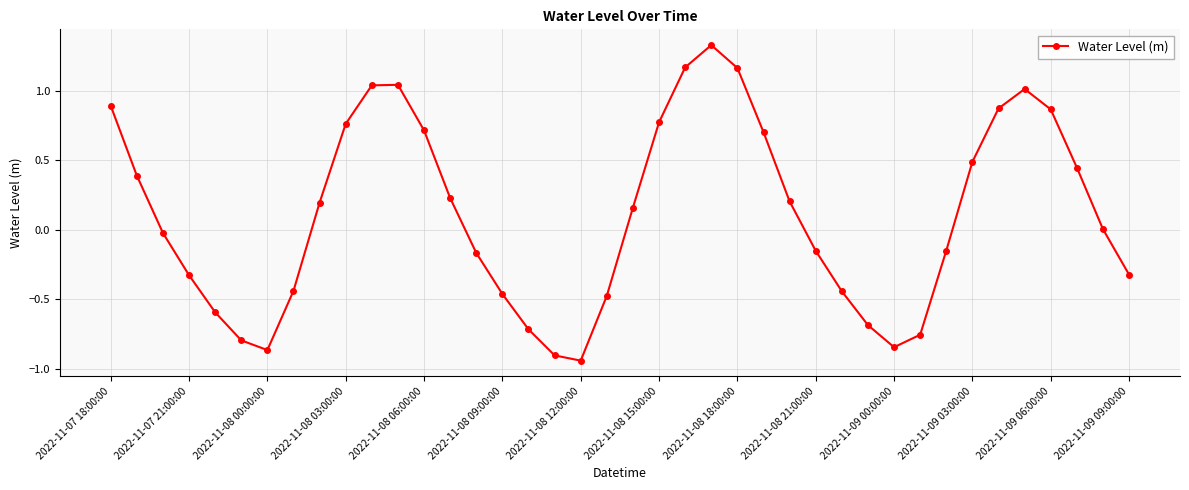

What is the difference between the maximum and second lowest values?

2.2